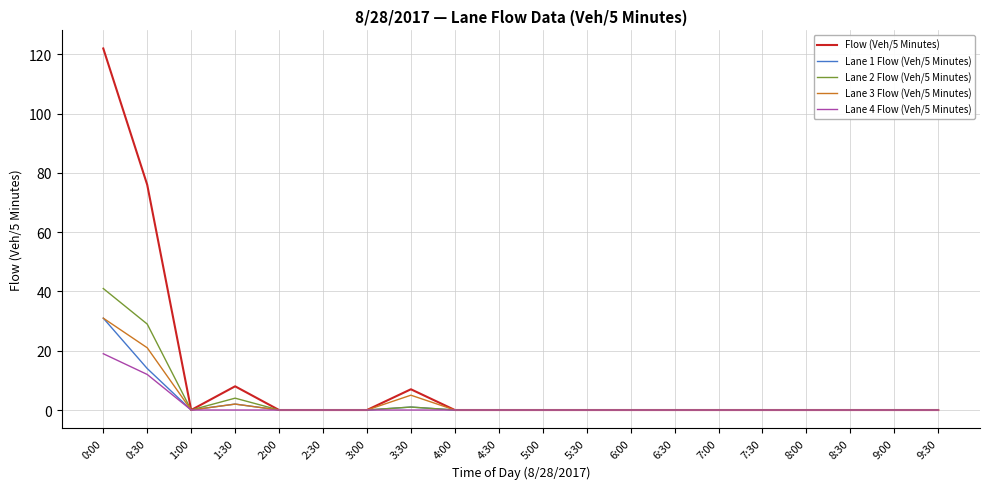

What are all the series names shown in the legend?

Flow (Veh/5 Minutes), Lane 1 Flow (Veh/5 Minutes), Lane 2 Flow (Veh/5 Minutes), Lane 3 Flow (Veh/5 Minutes), Lane 4 Flow (Veh/5 Minutes)